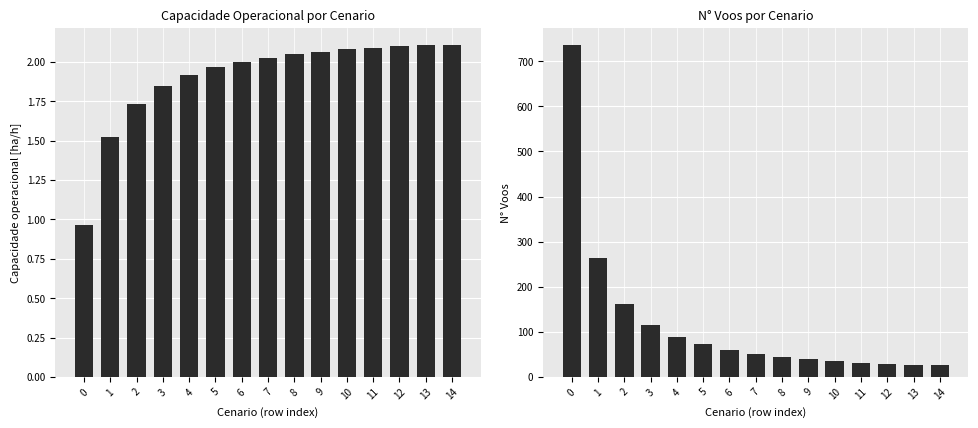

How many bars are there in each group?

2